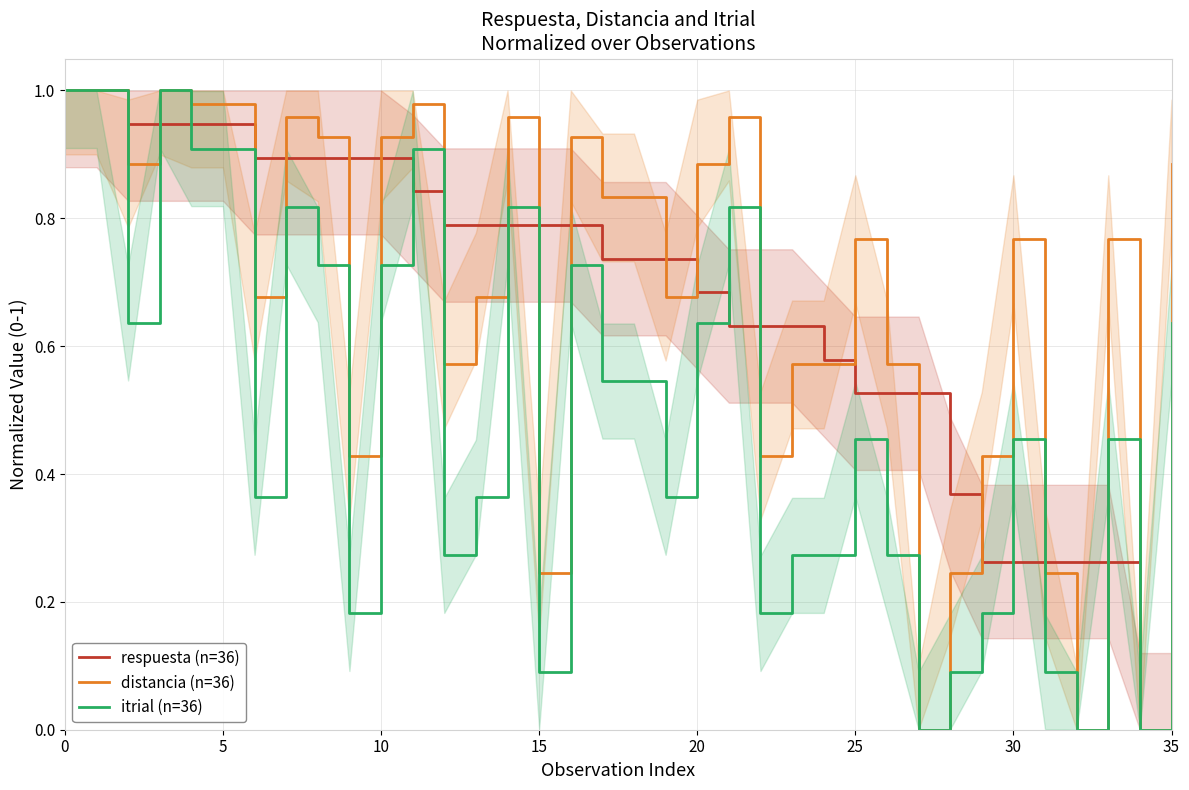

How many lines are shown in the chart?

3